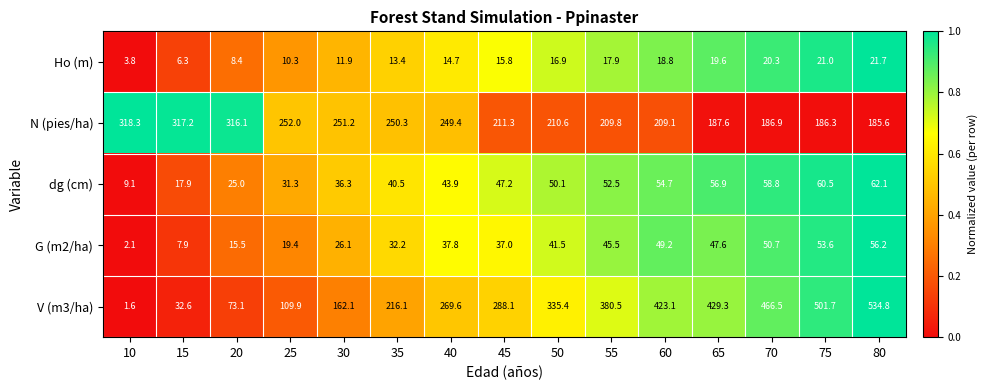

Which series has the widest spread of values?

V (m3/ha)